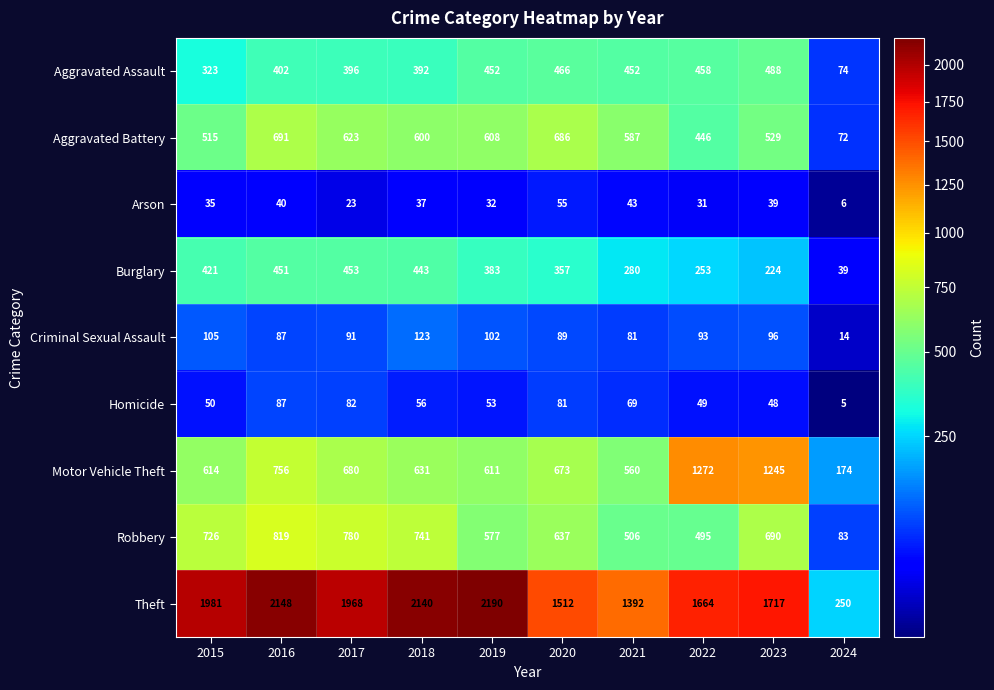

What value does the Robbery series have at 2020, to the nearest 100?

600